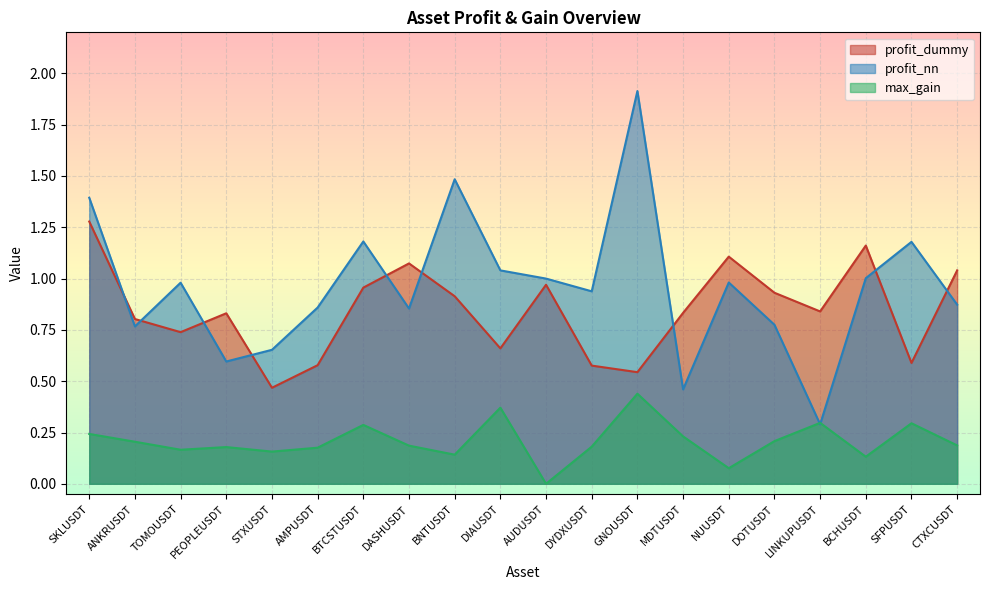

What is the sum of all profit_nn values?

19.2